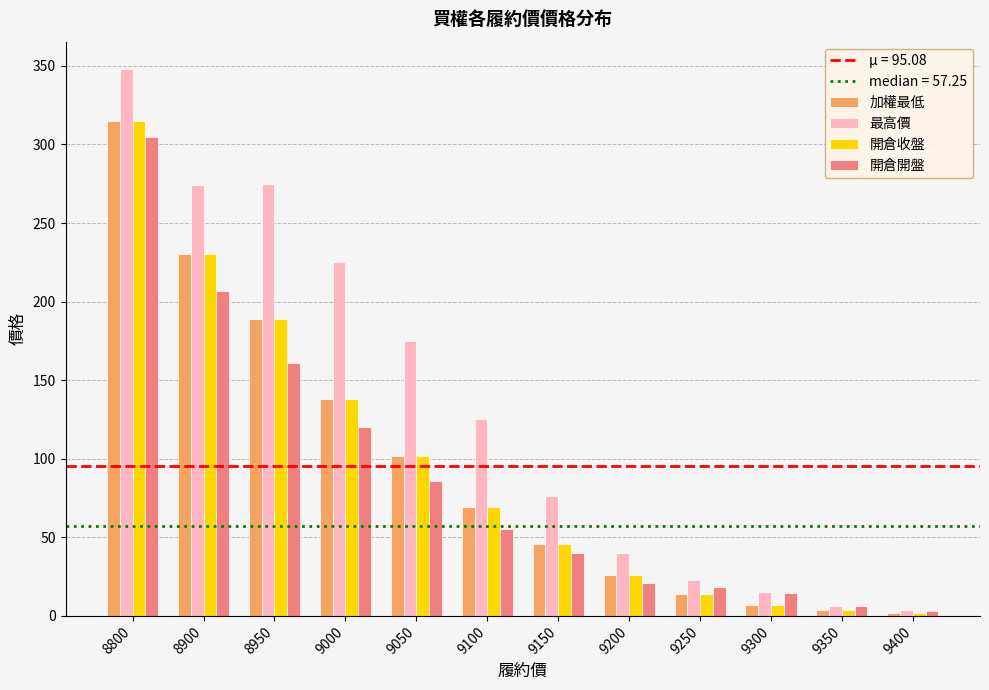

Does the chart contain any negative values?

No